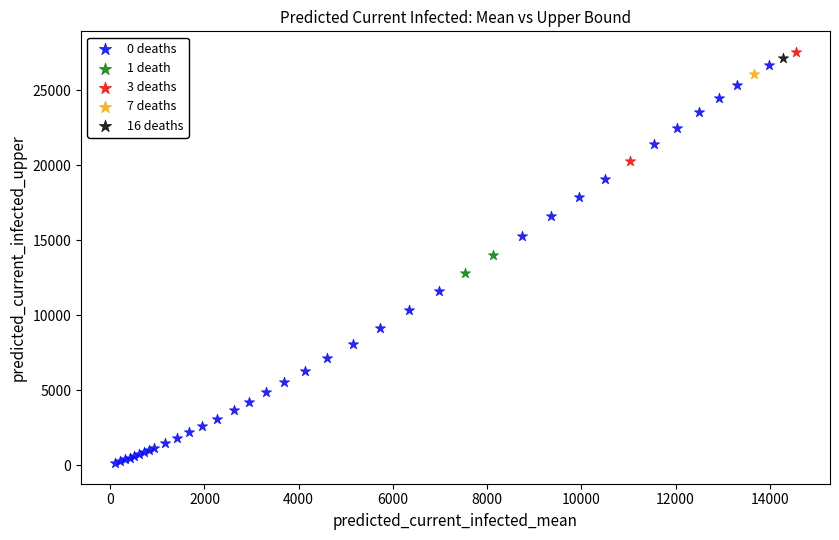

What are all the series names shown in the legend?

0 deaths, 1 death, 3 deaths, 7 deaths, 16 deaths